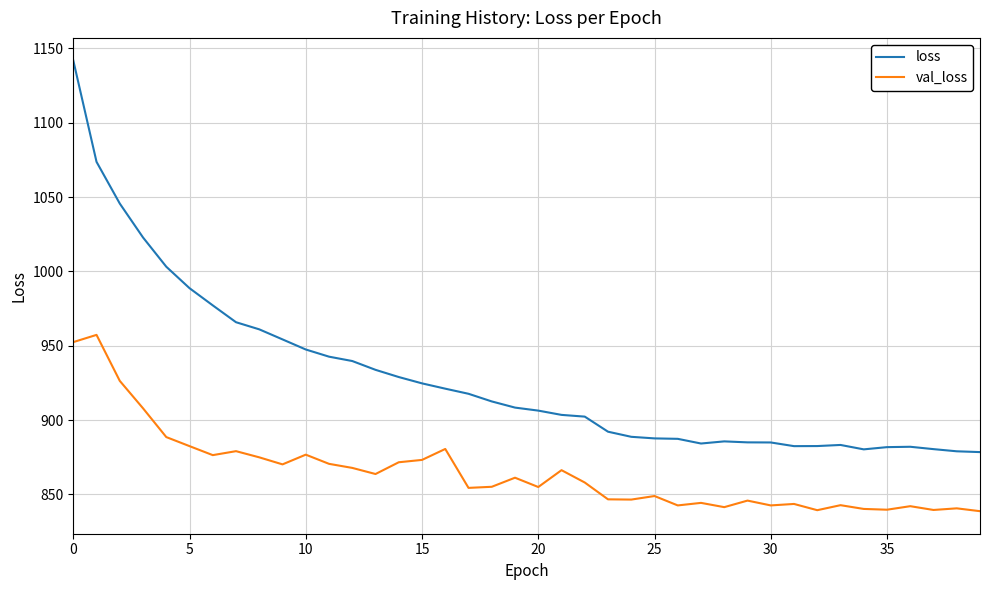

What is the average value of the val_loss series?

864.8